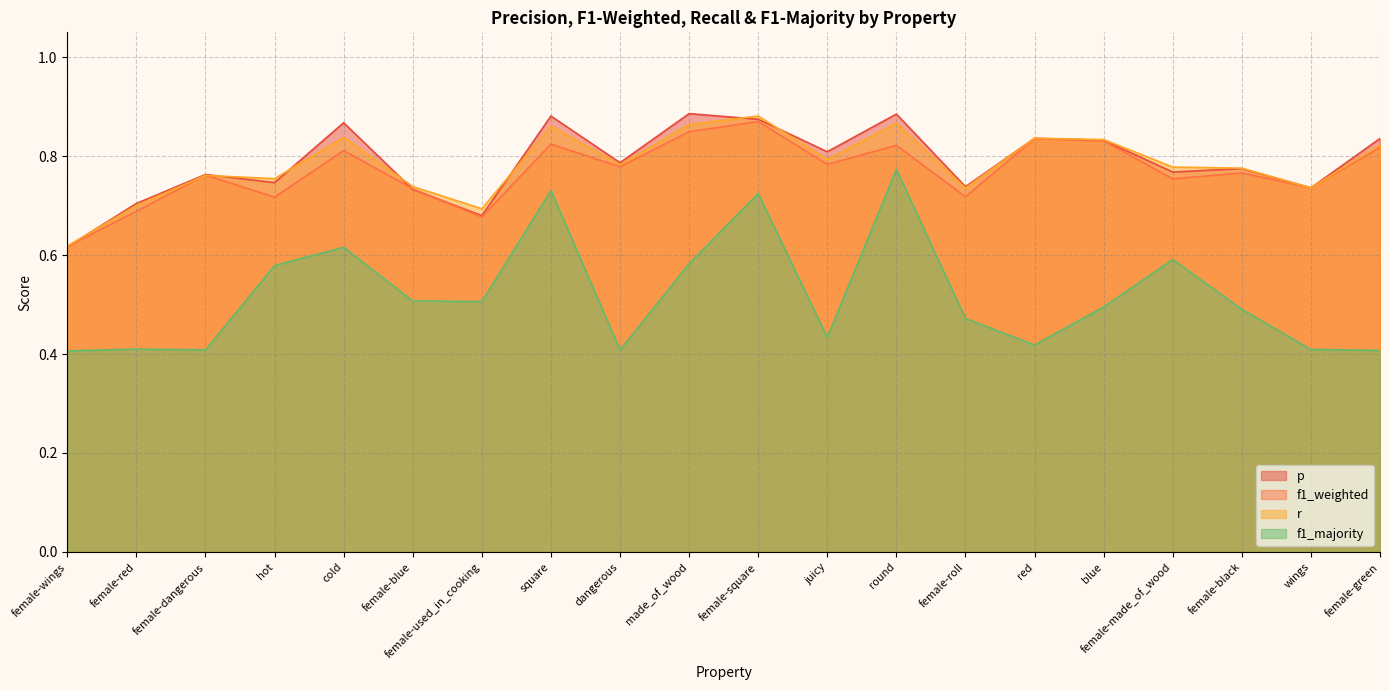

After their last crossing, which series has the higher values: p or r?

r